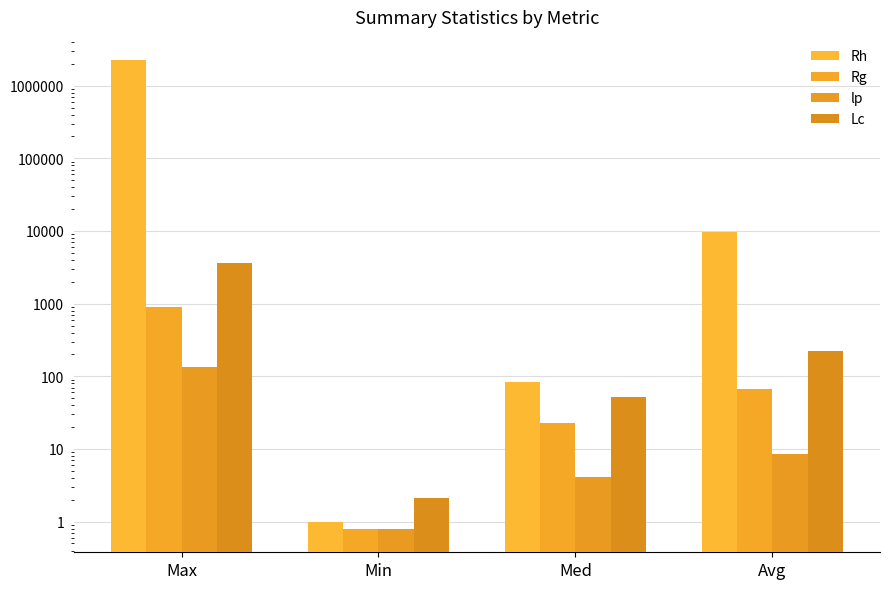

How many bars are there in total?

16